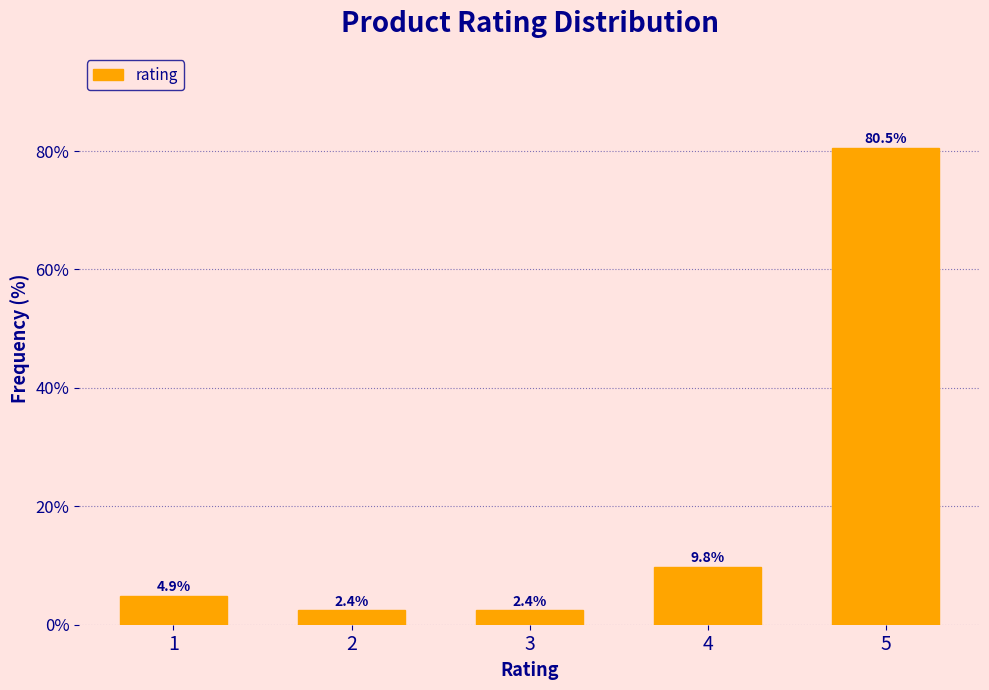

Reading left to right, transcribe all the data shown in this chart.

4.9	2.4	2.4	9.8	80.5